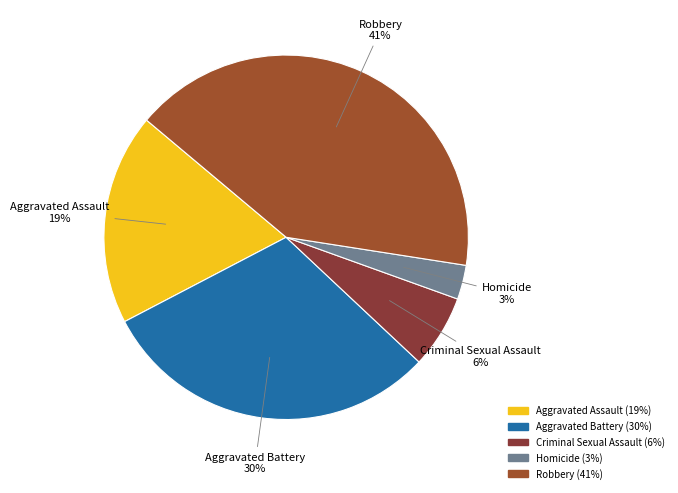

Is there a majority slice in this chart?

No